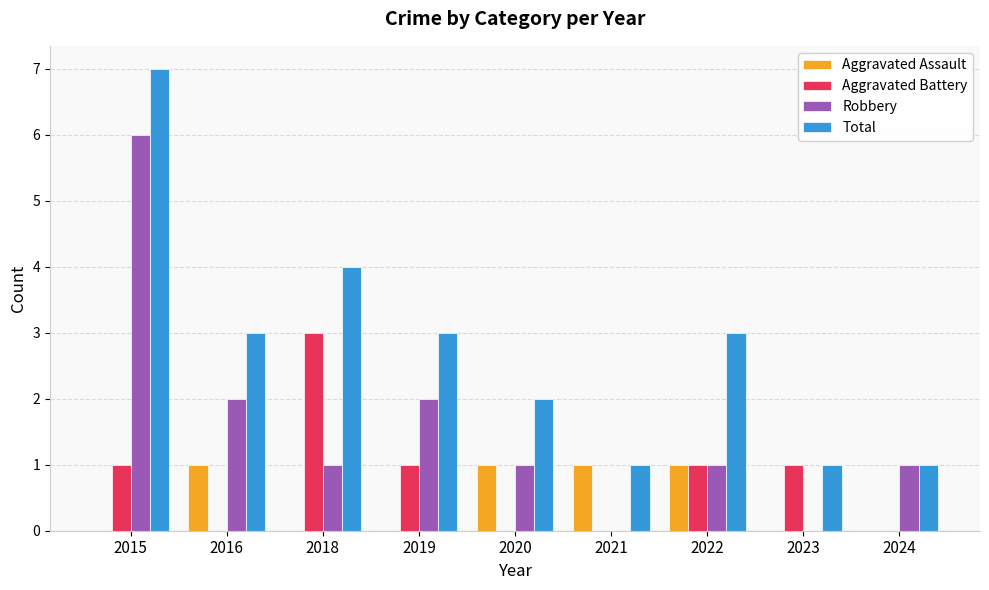

The Total series shows 1 at 2023. True or false?

True